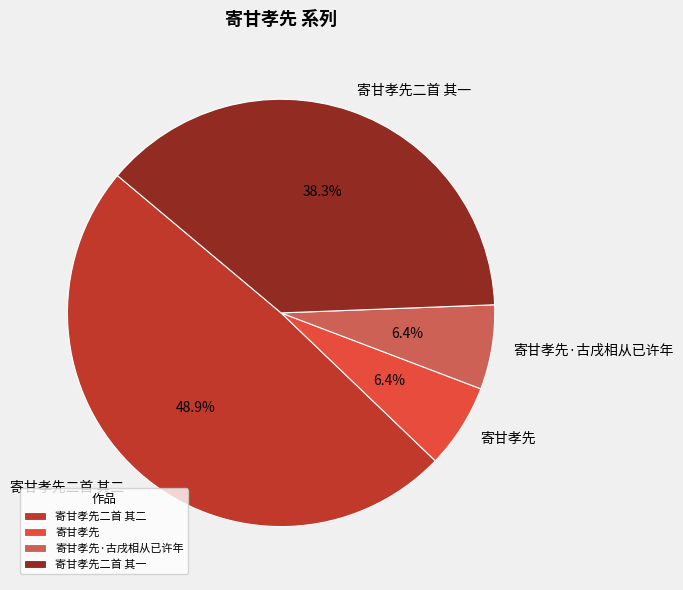

Which slice is the largest?

寄甘孝先二首 其二